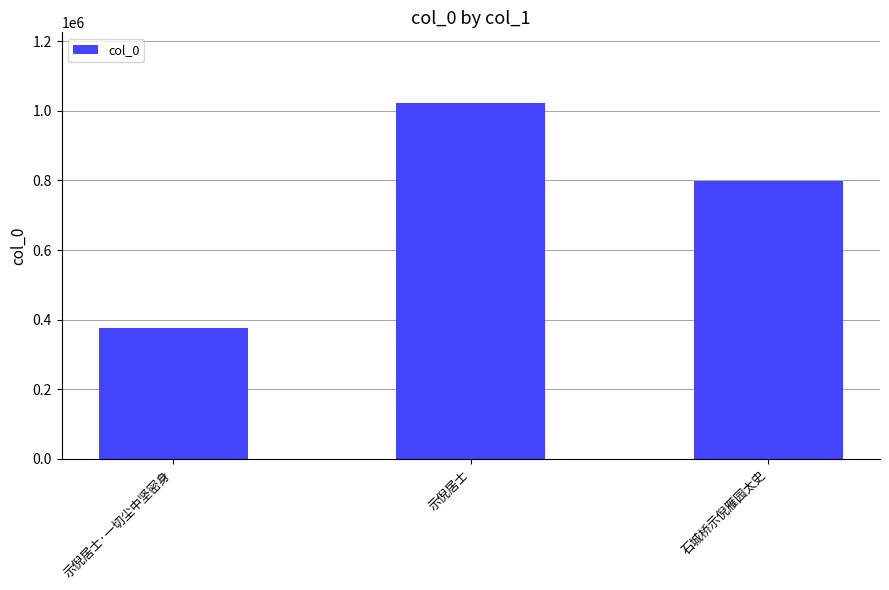

What is the average value?

732695